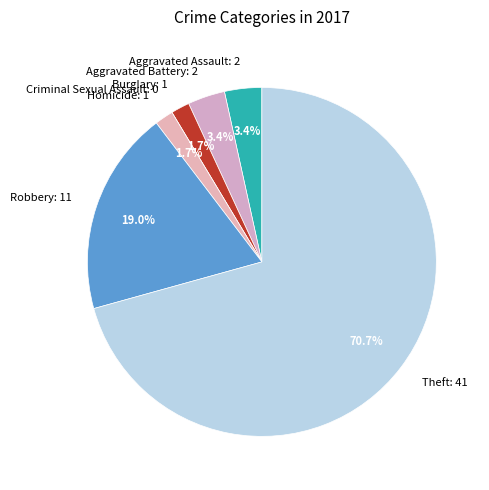

Does any single category account for the majority?

Yes